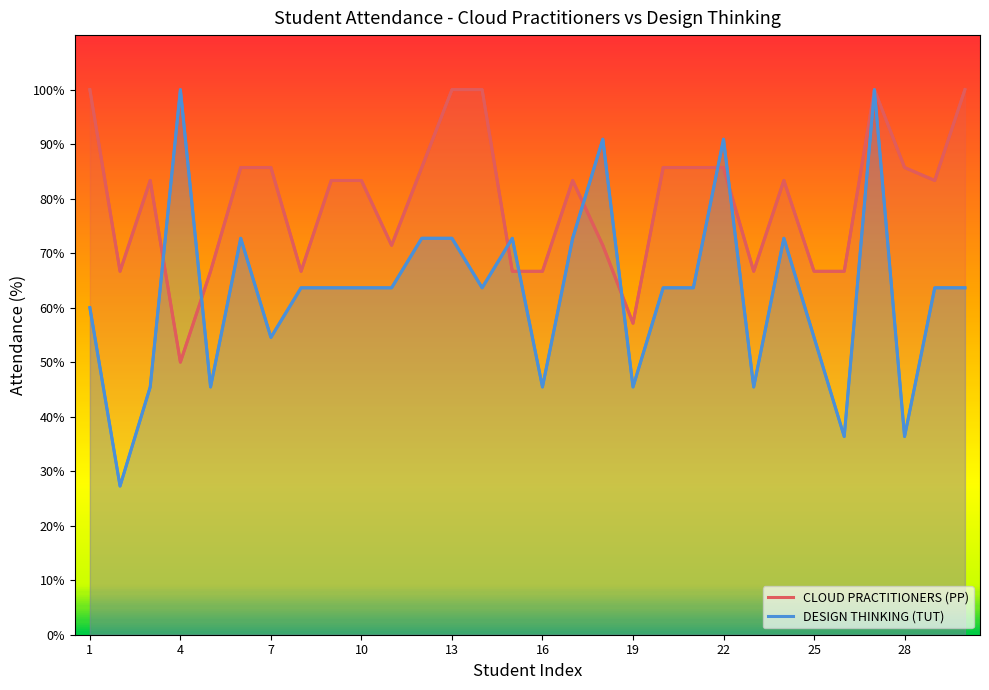

Where does the DESIGN THINKING (TUT) series first go above 63?

4